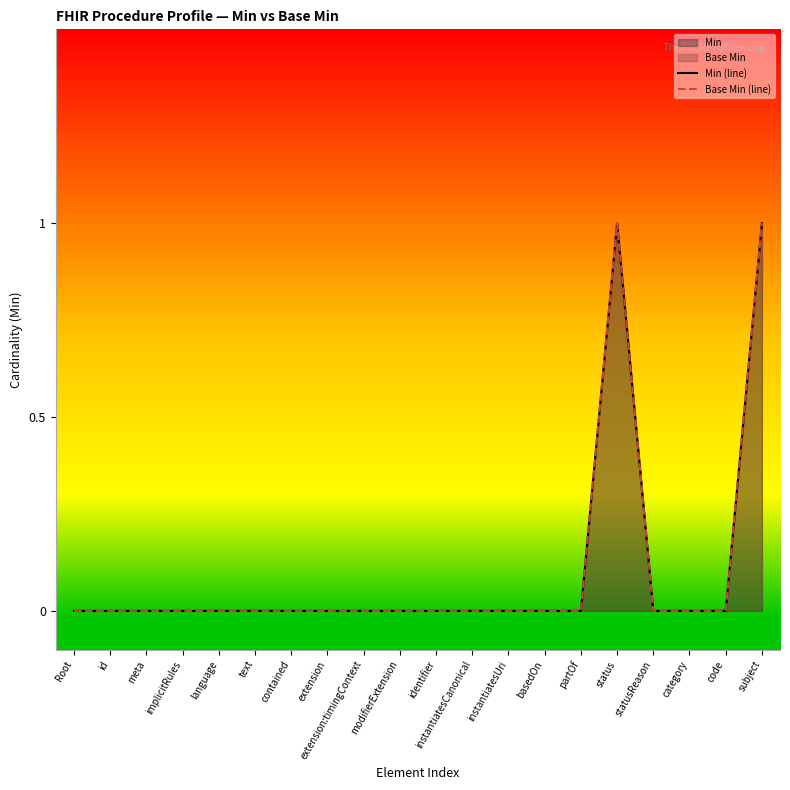

How many categories are shown in the chart?

20